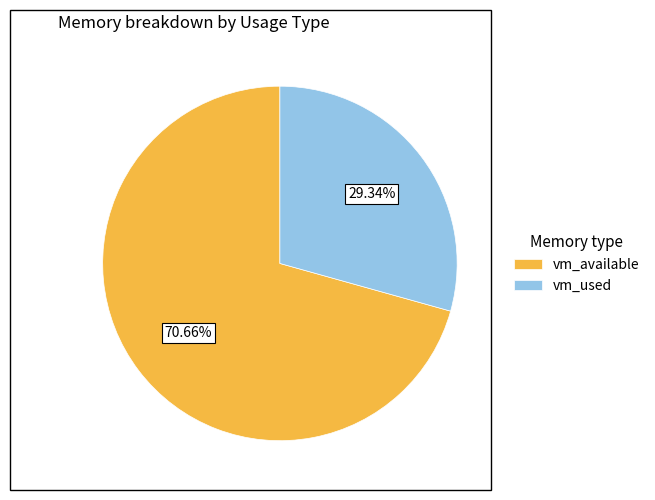

Is the sum of vm_available and vm_used greater than half?

Yes